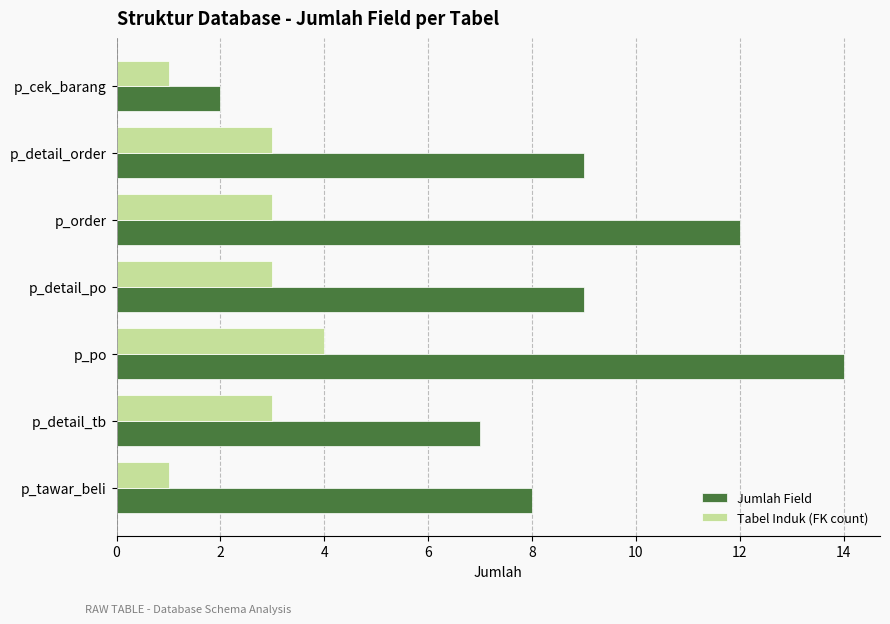

The Jumlah Field series shows 9 at p_detail_po. True or false?

True